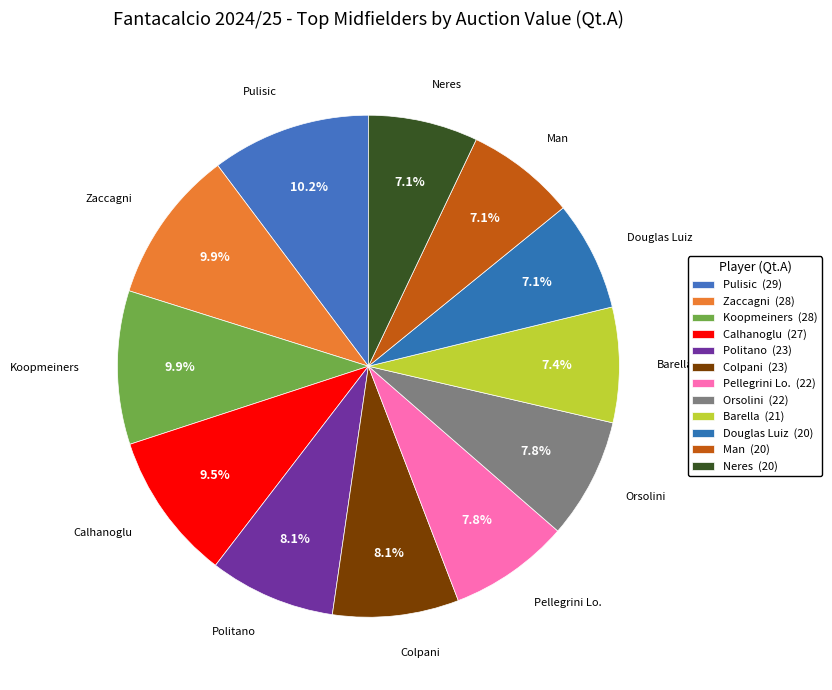

Which has a higher value, Colpani or Barella?

Colpani